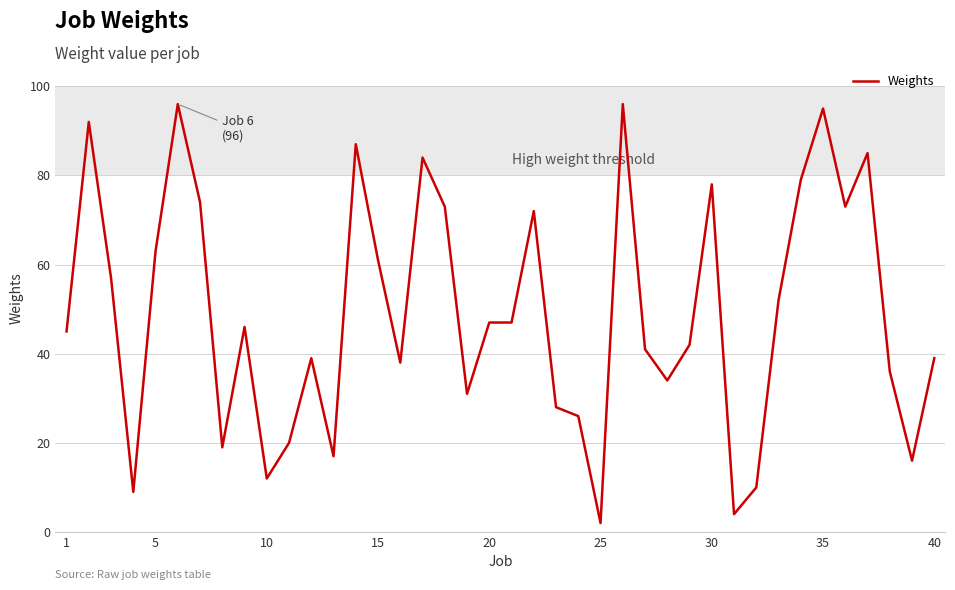

What is the difference between the maximum and minimum values?

94